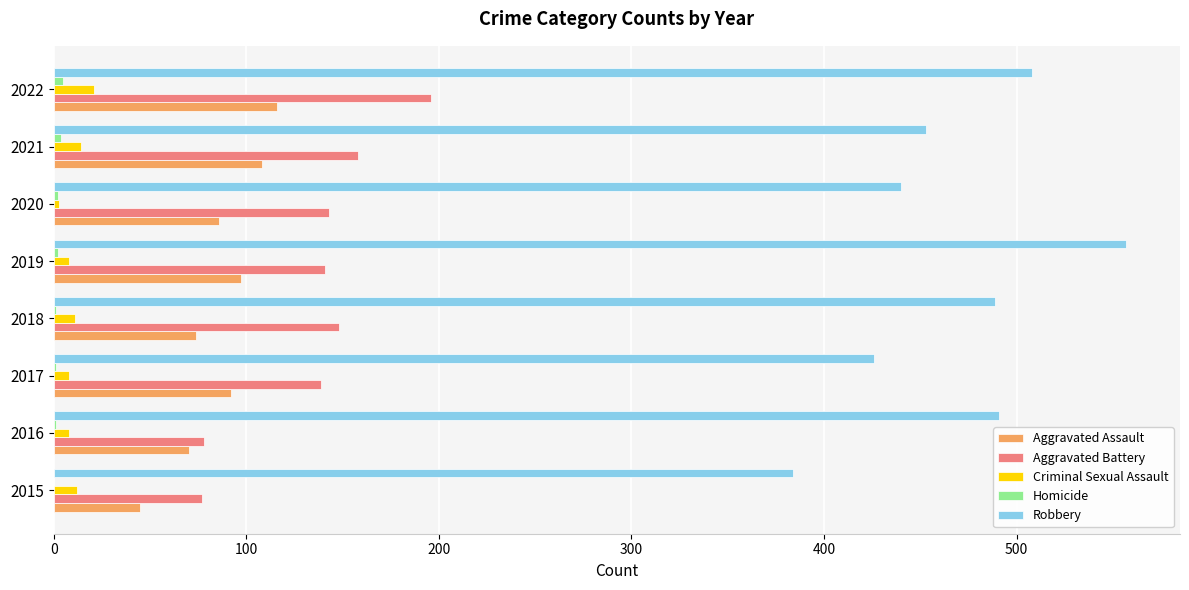

Is the value of Robbery at 2019 greater than the value of Aggravated Battery at 2016?

Yes